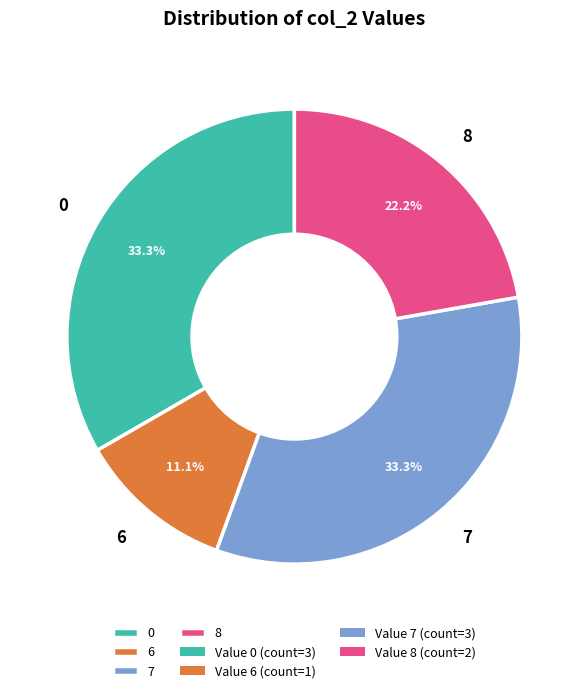

How many slices are in this pie chart?

4